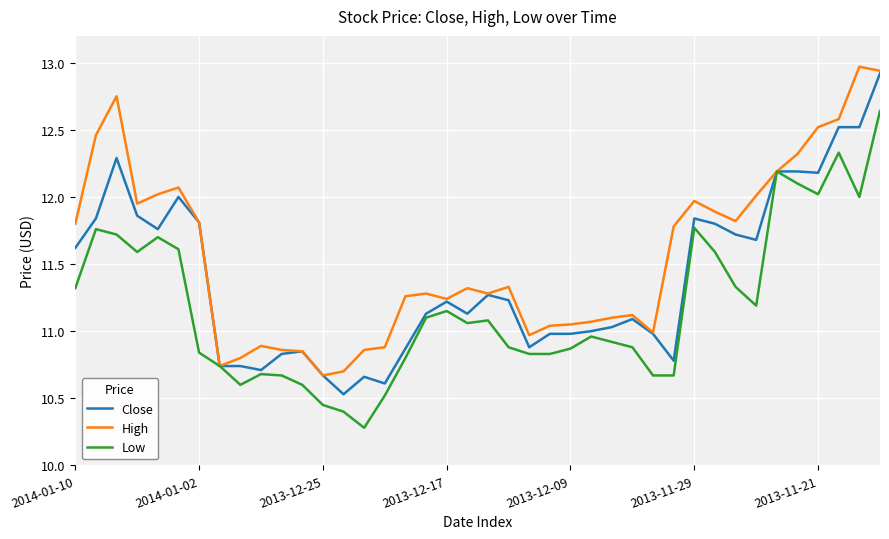

Which series has the largest total across all categories?

High